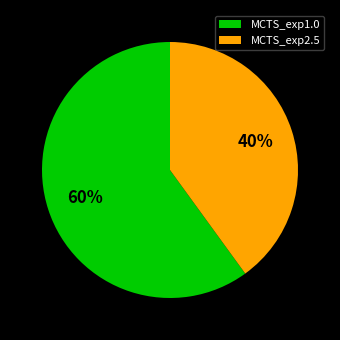

To the nearest percent, what percentage of the pie is MCTS_exp1.0?

60%